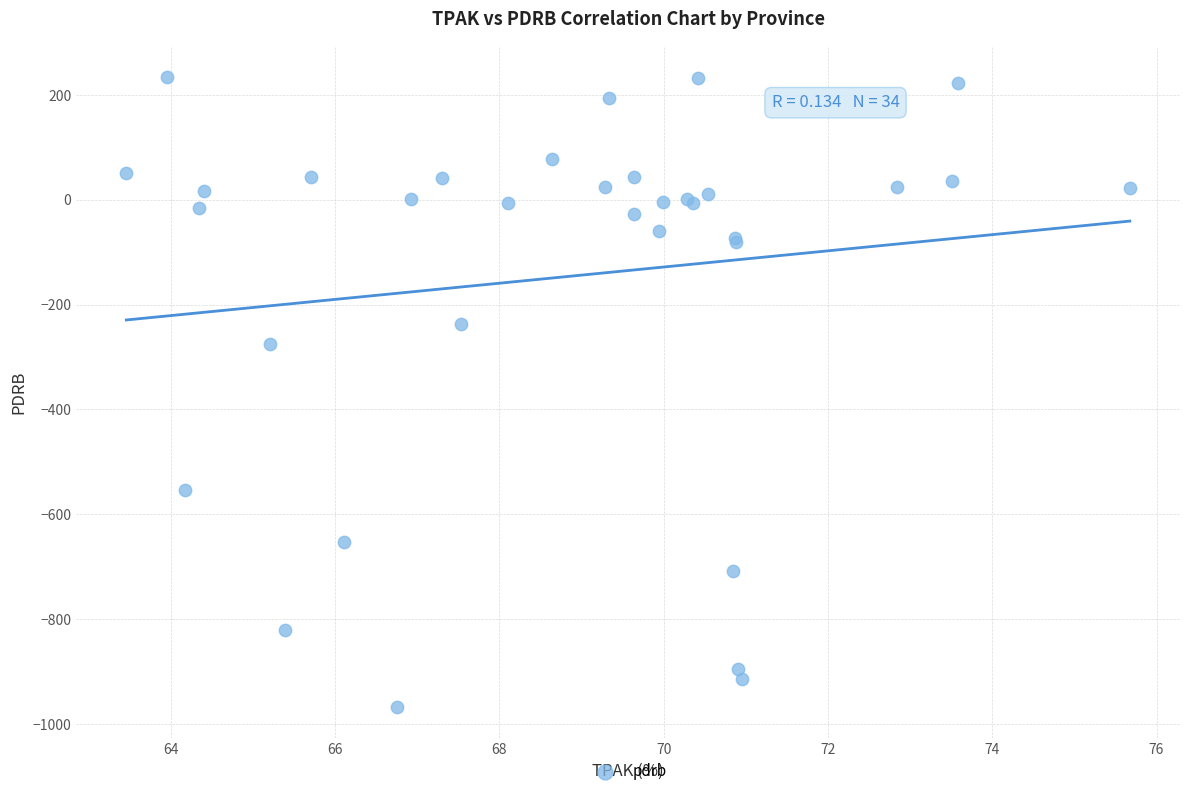

What Y value in the scatter plot is closest to -366?

-274.8